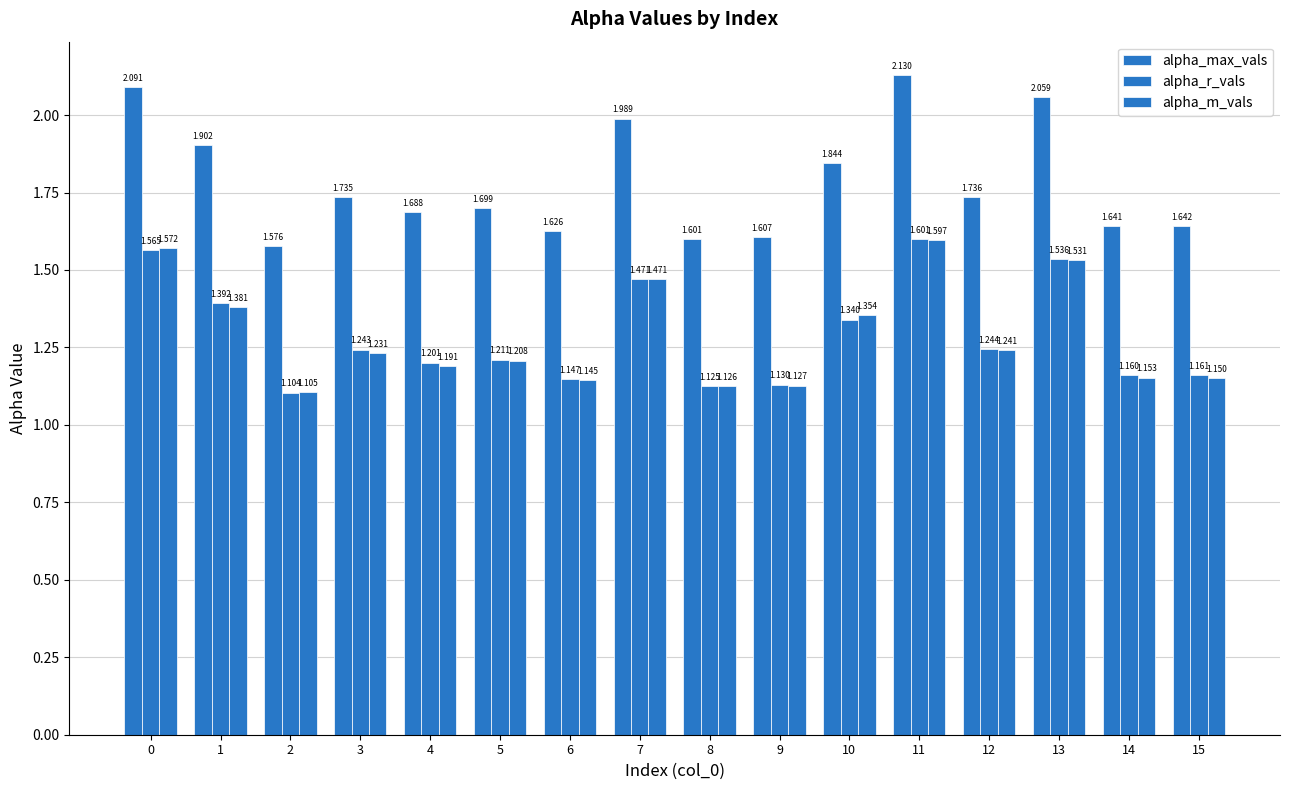

Rank the categories by alpha_m_vals value from highest to lowest.

11, 0, 13, 7, 1, 10, 12, 3, 5, 4, 14, 15, 6, 9, 8, 2